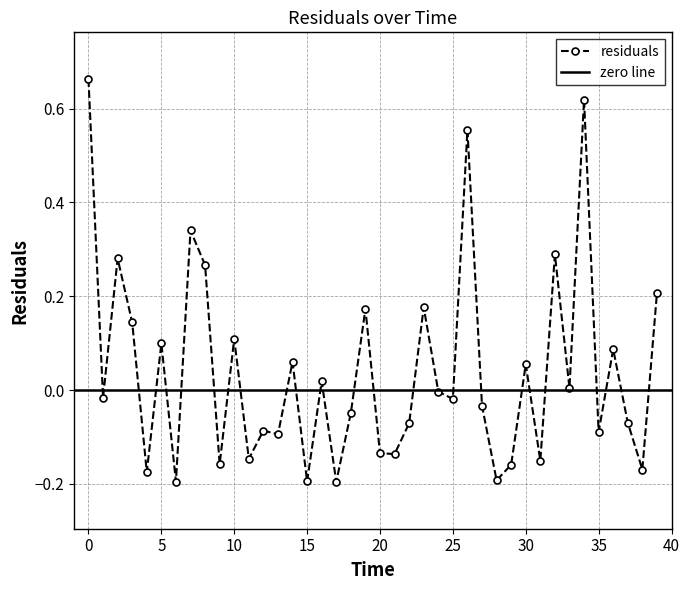

Reading left to right, what are all the values shown in this chart?

0.0=0.7	1.0=-0.0	2.0=0.3	3.0=0.1	4.0=-0.2	5.0=0.1	6.0=-0.2	7.0=0.3	8.0=0.3	9.0=-0.2	10.0=0.1	11.0=-0.1	12.0=-0.1	13.0=-0.1	14.0=0.1	15.0=-0.2	16.0=0.0	17.0=-0.2	18.0=-0.0	19.0=0.2	20.0=-0.1	21.0=-0.1	22.0=-0.1	23.0=0.2	24.0=-0.0	25.0=-0.0	26.0=0.6	27.0=-0.0	28.0=-0.2	29.0=-0.2	30.0=0.1	31.0=-0.2	32.0=0.3	33.0=0.0	34.0=0.6	35.0=-0.1	36.0=0.1	37.0=-0.1	38.0=-0.2	39.0=0.2